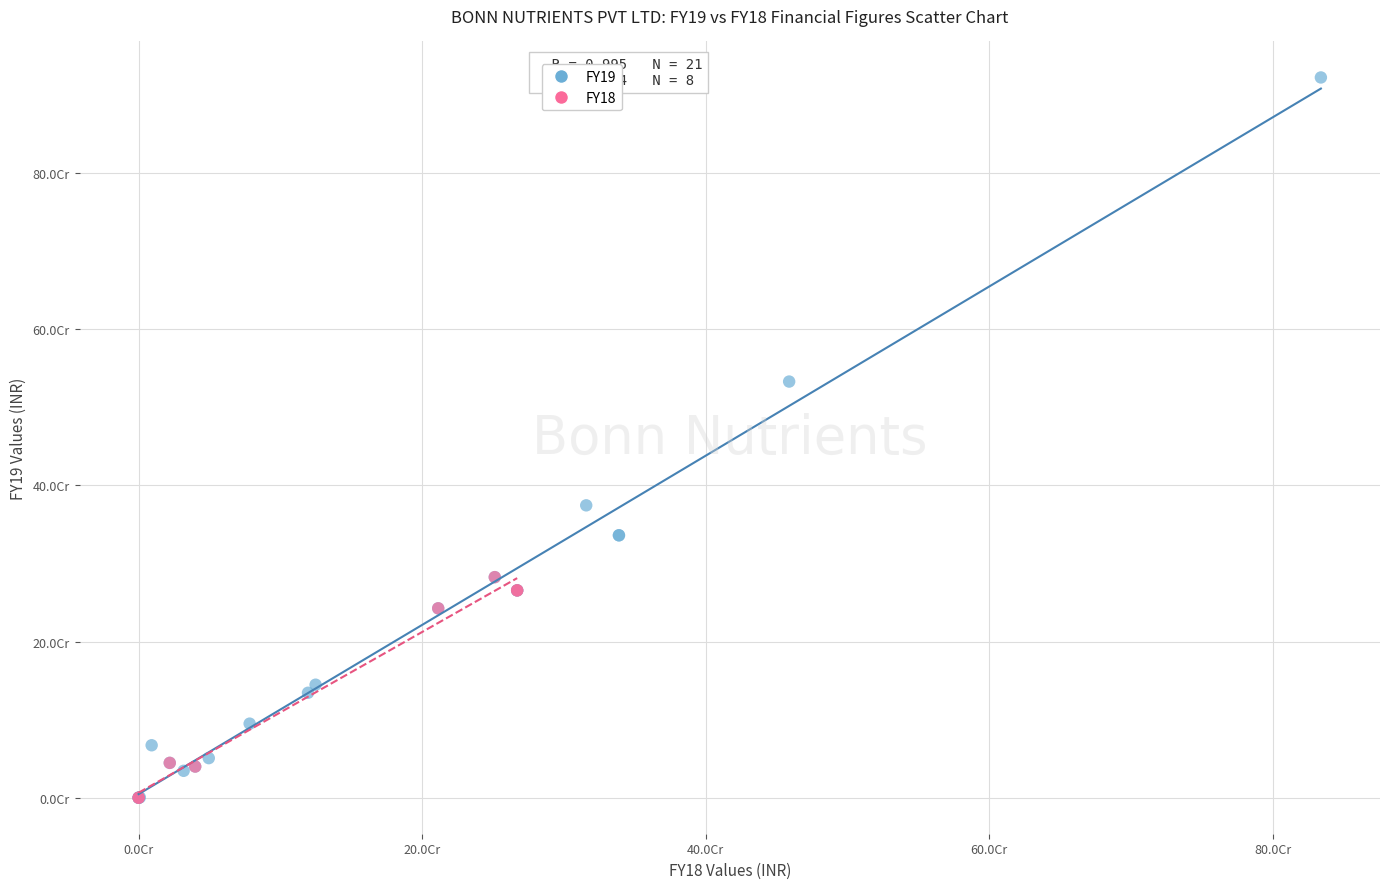

What are all the series names shown in the legend?

FY19, FY18